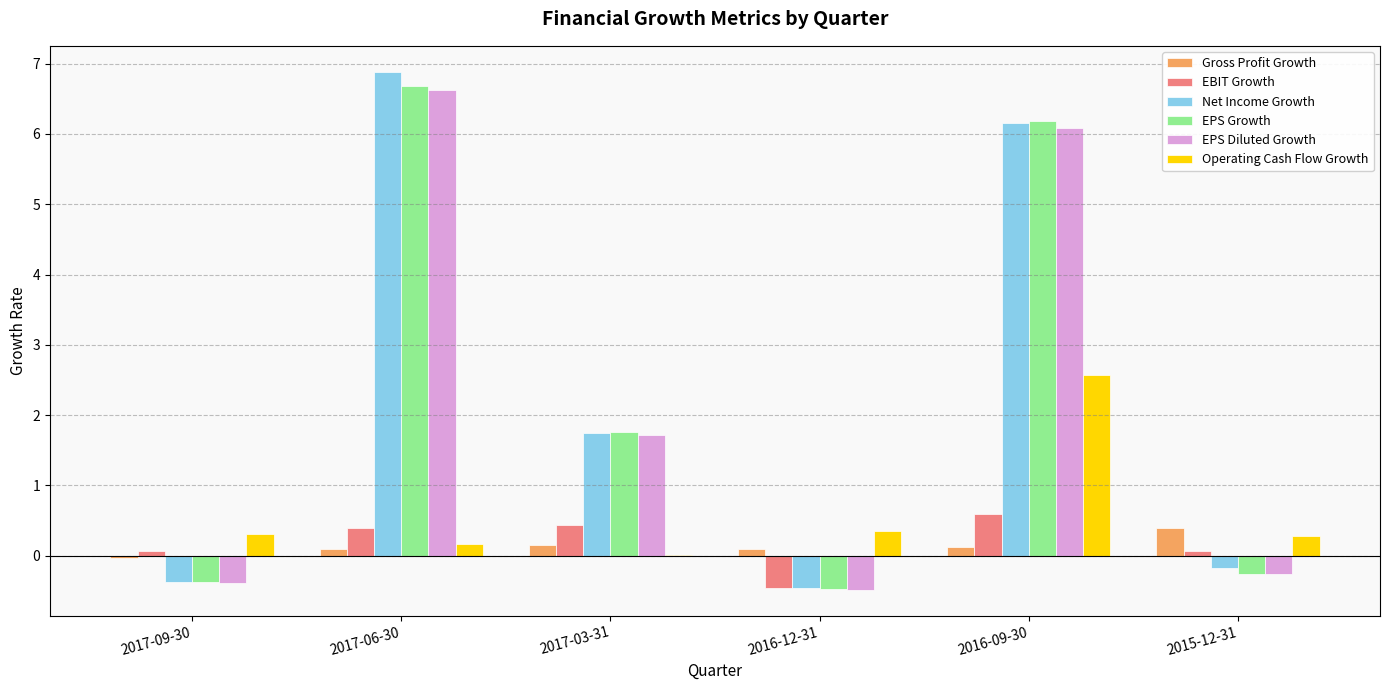

Which series changed the most between 2017-09-30 and 2017-03-31?

EPS Growth